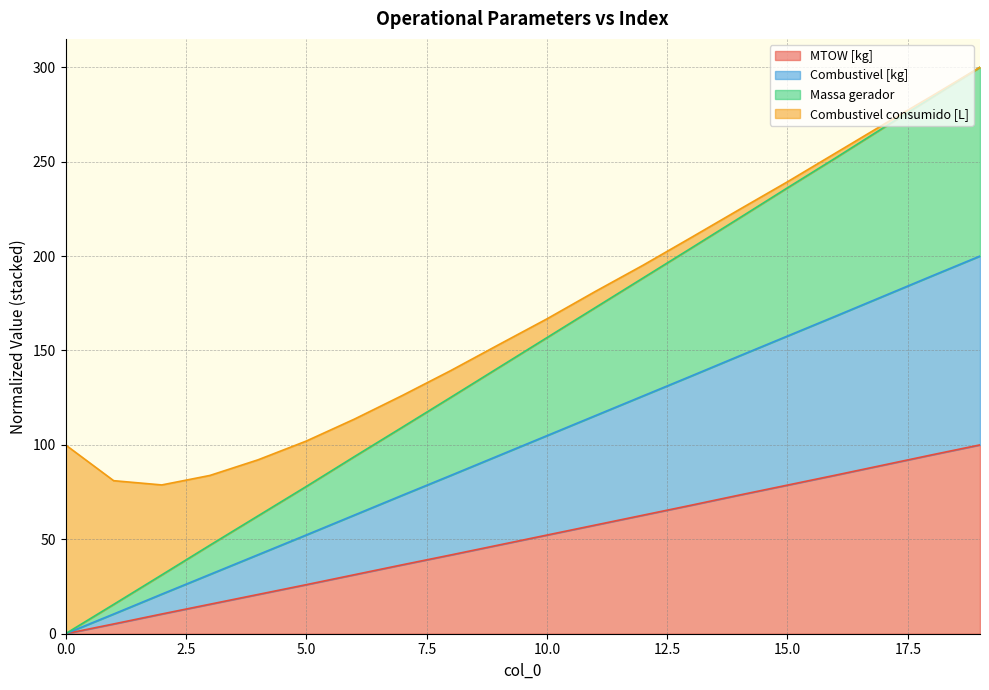

Which series changed the most between 13 and 14?

Massa gerador